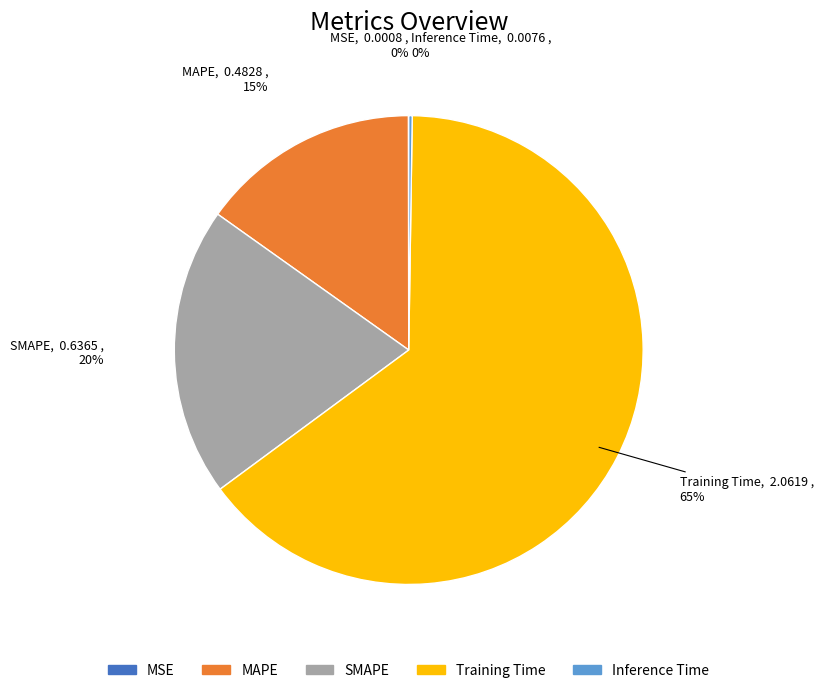

To the nearest percent, what portion does Training Time represent?

65%